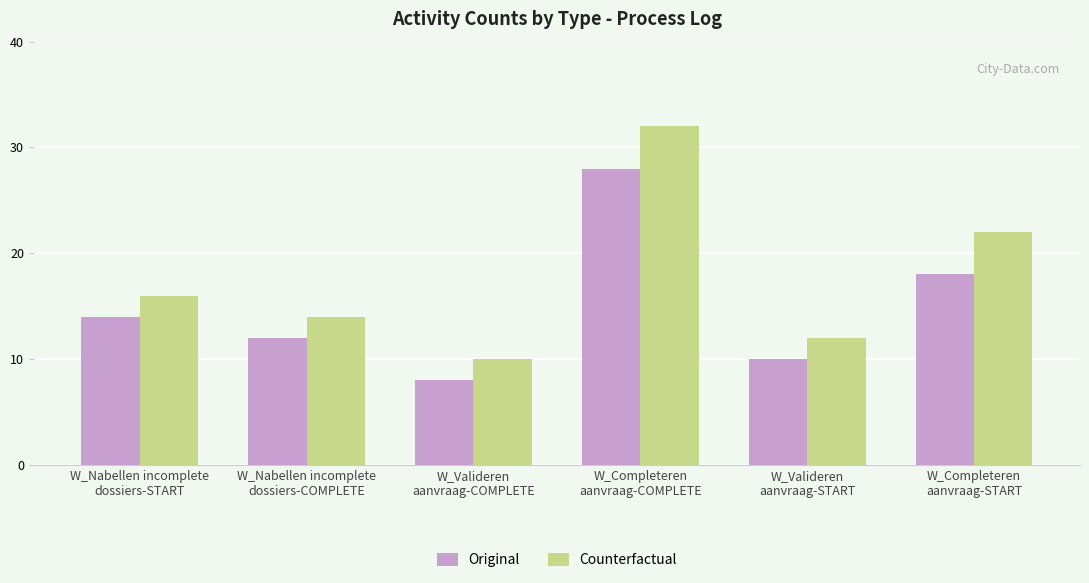

How many bars are there in each group?

2